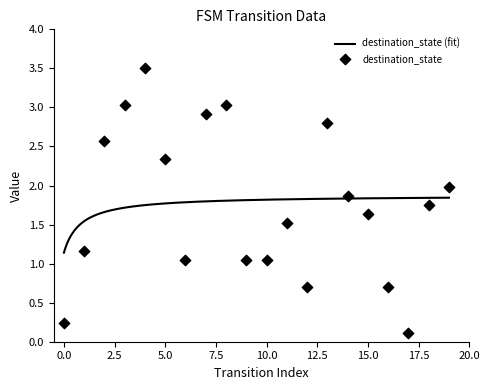

Between 11 and 14, which is larger?

14